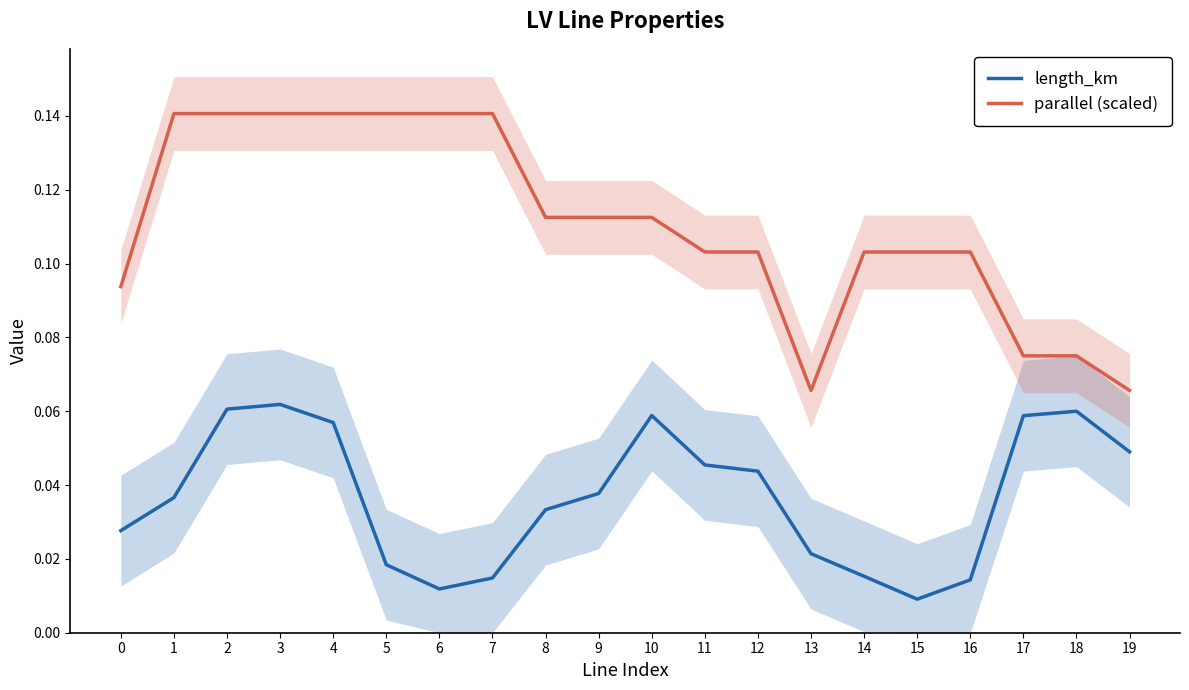

How many lines are shown in the chart?

2